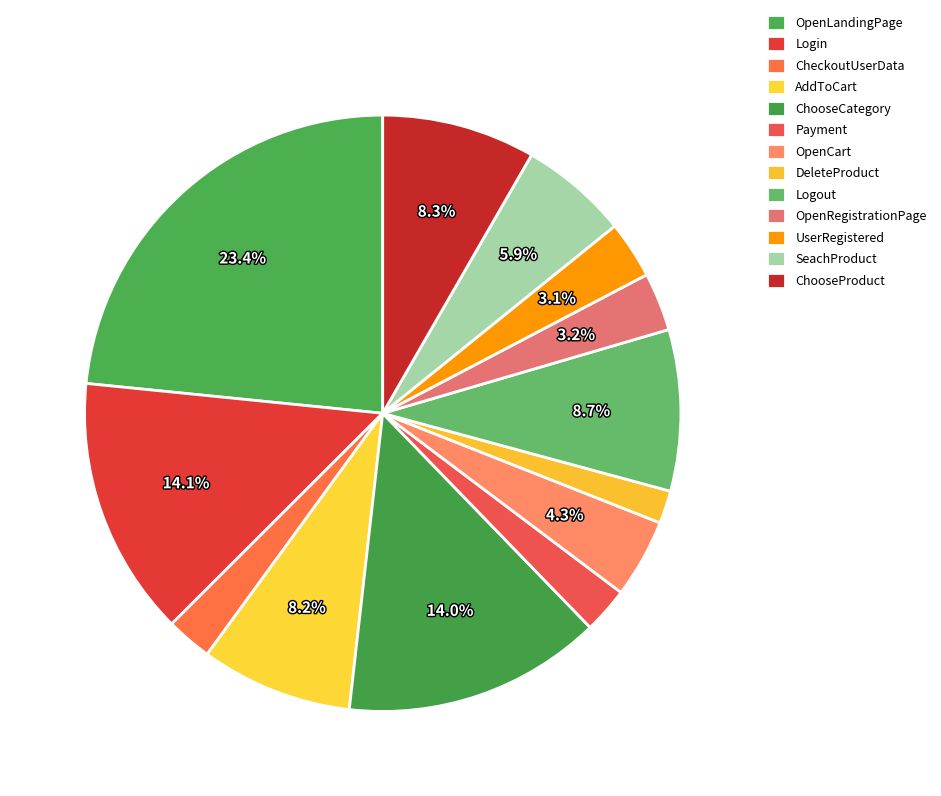

Is the sum of Login and ChooseProduct greater than half?

No